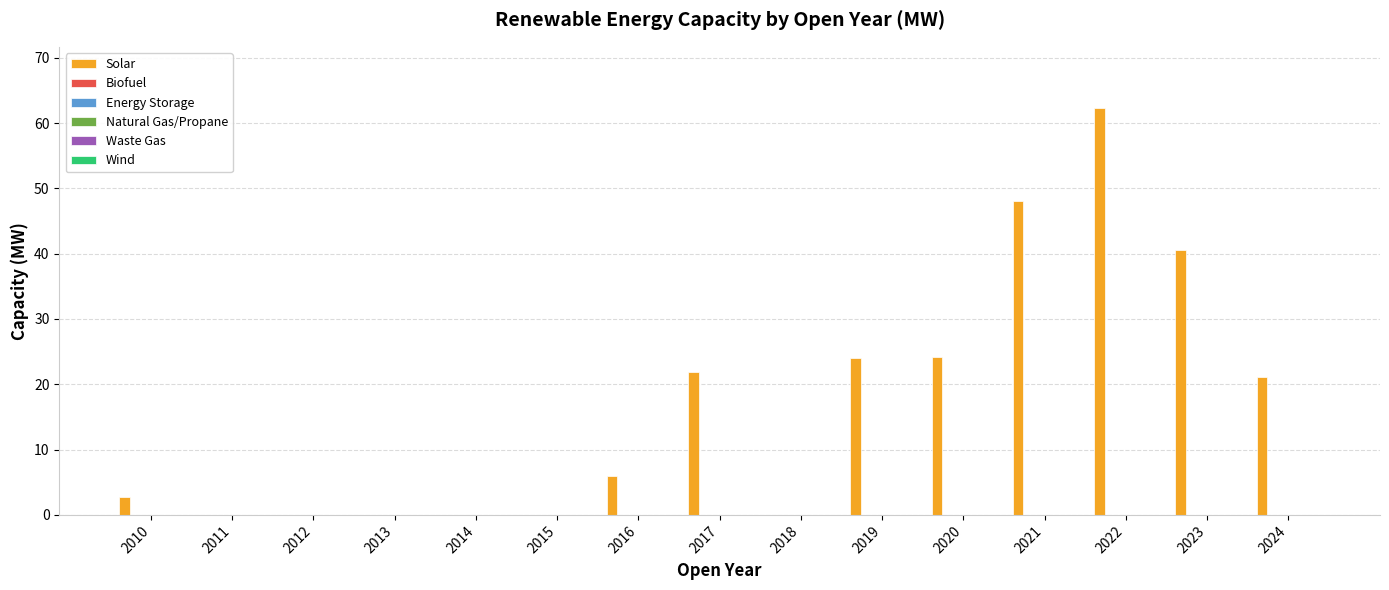

What is the sum of all values?

251.1